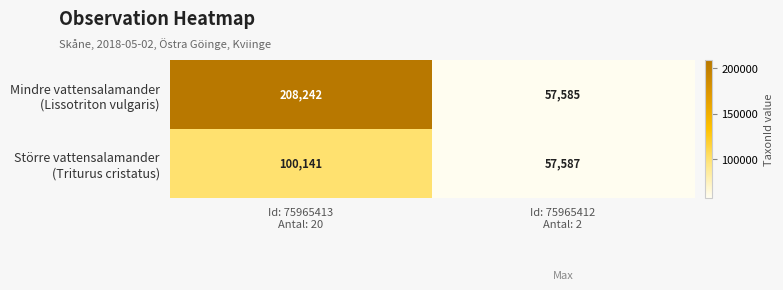

What is the smallest value displayed?

57585